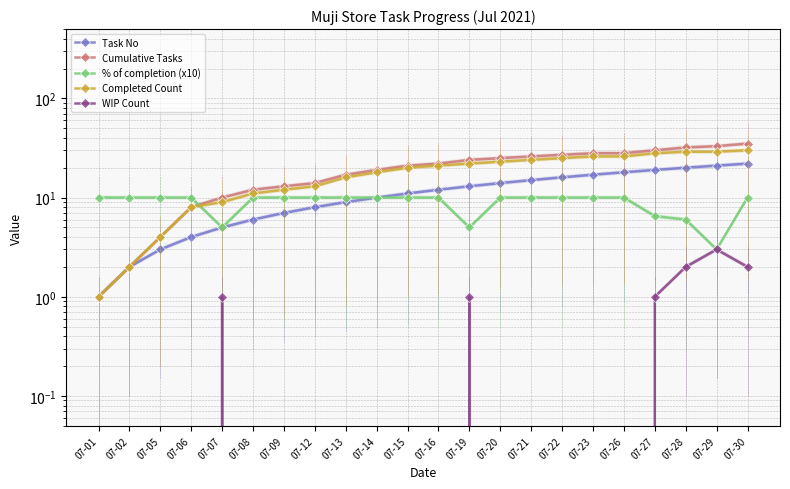

The Cumulative Tasks series shows 7.0 at 07-15. True or false?

False